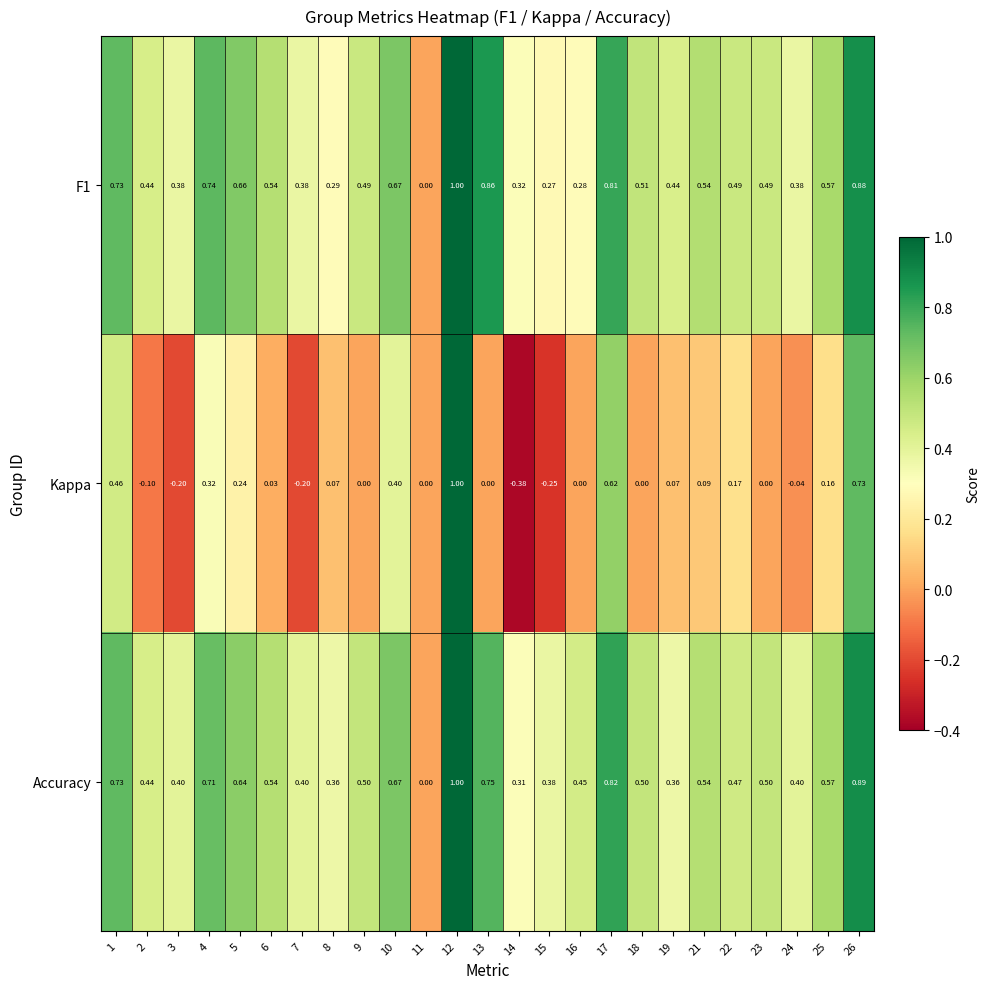

Which series has the widest spread of values?

Kappa